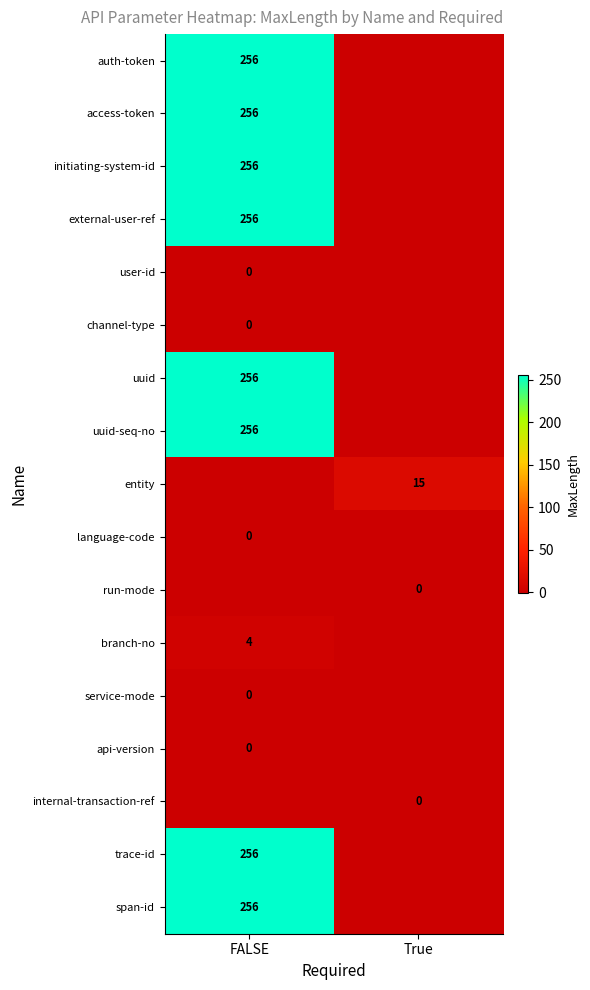

What is the greatest value displayed?

256